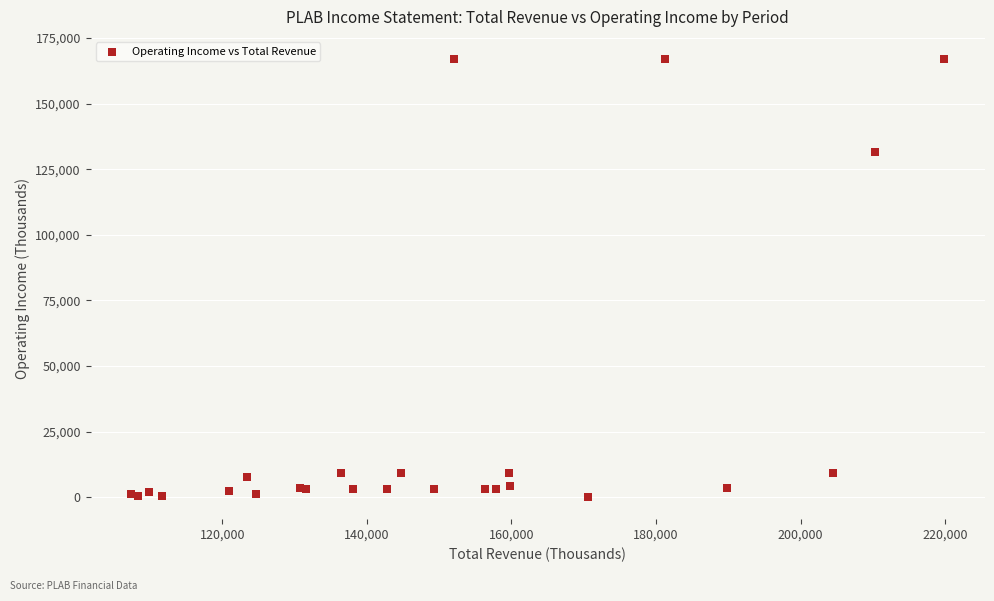

What Y value in the scatter plot is closest to 83550?

131600